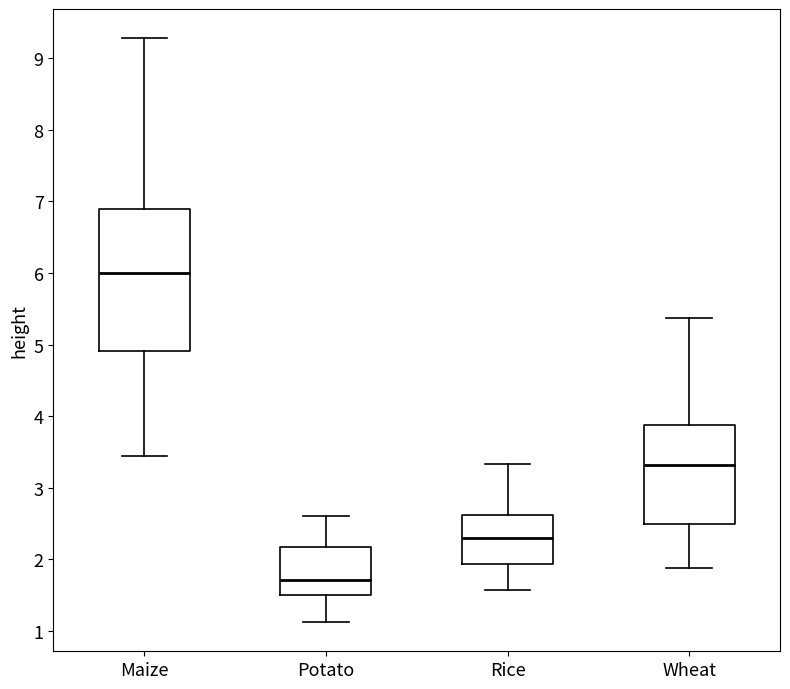

Which box has the lowest median line?

Potato